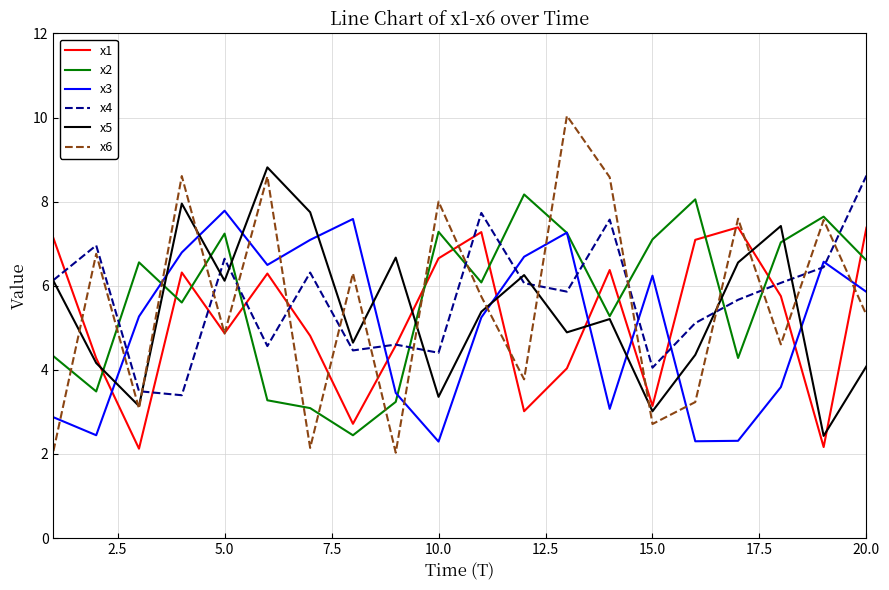

Which series ends up on top after the final intersection of x1 and x3?

x1